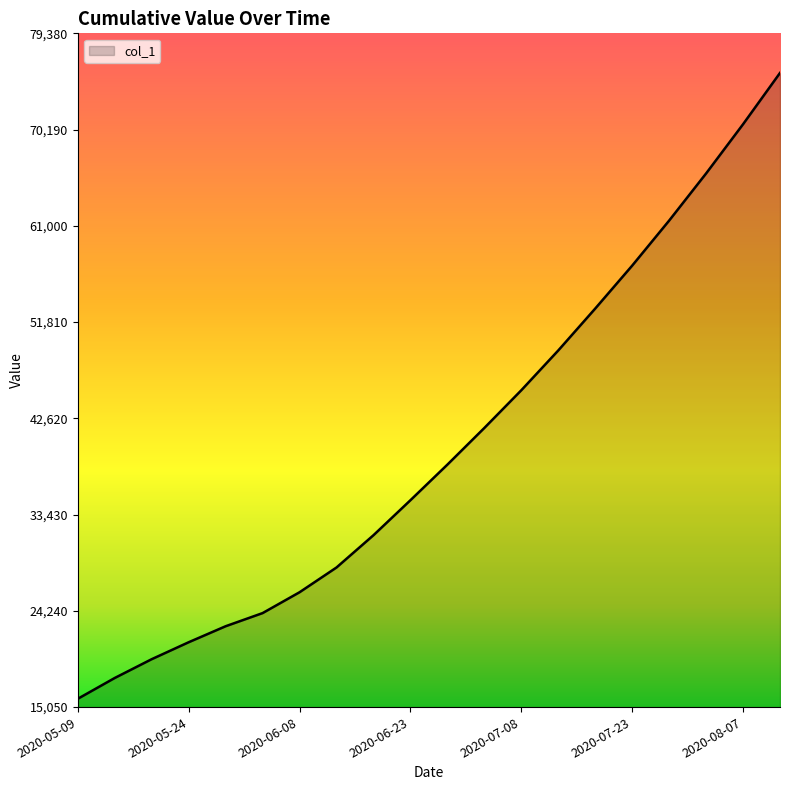

What is the greatest value displayed?

75600.0